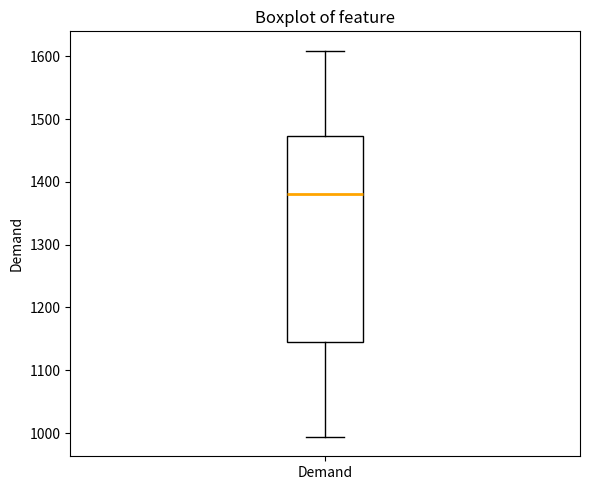

Read this box plot against the y-axis: the position of the median line, the range covered by the box, and the ends of both whiskers. The values are not printed on the chart, so give them approximately, as read against the axis.

median 1380, box 1150 to 1470, whiskers 990 to 1610